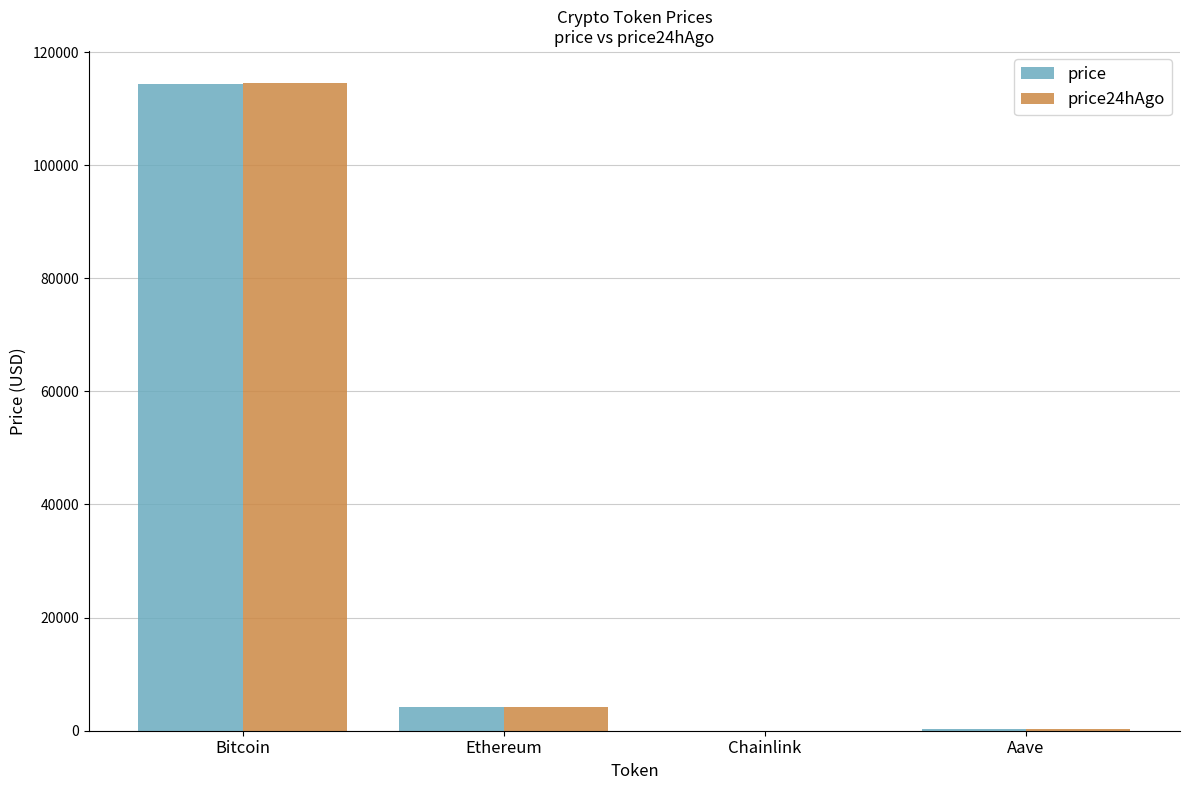

At which category is the sum across all series the highest?

Bitcoin